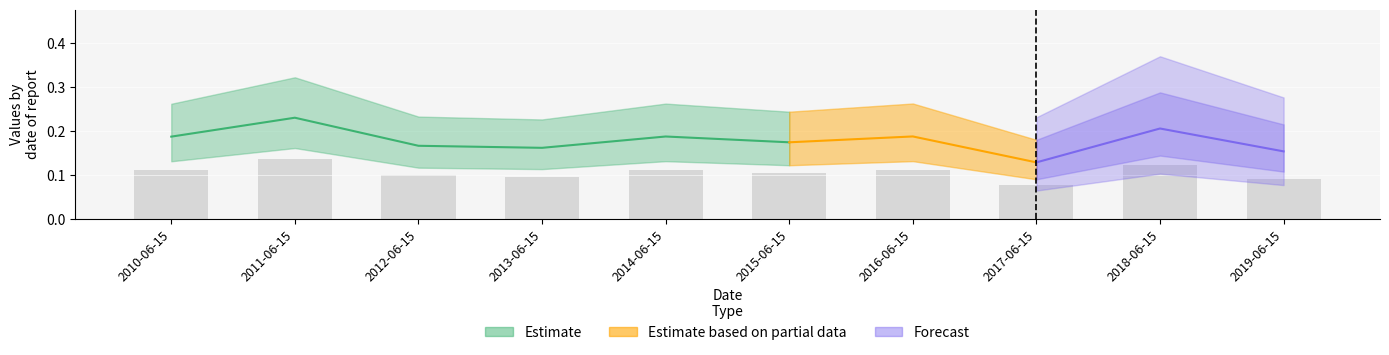

Are the bars grouped side by side (vs. stacked)?

No